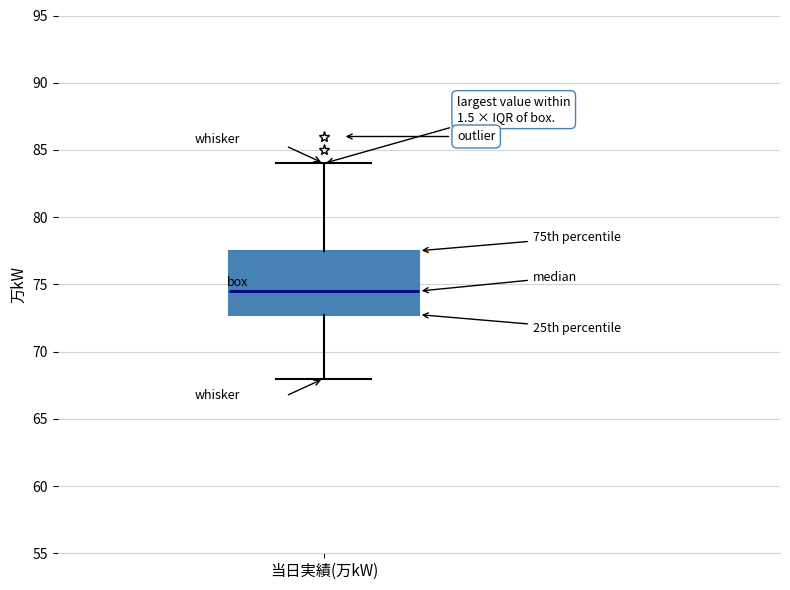

Where is the lower edge of the box for 当日実績(万kW) on the y-axis? The values are not printed on the chart, so give them approximately, as read against the axis.

73.0